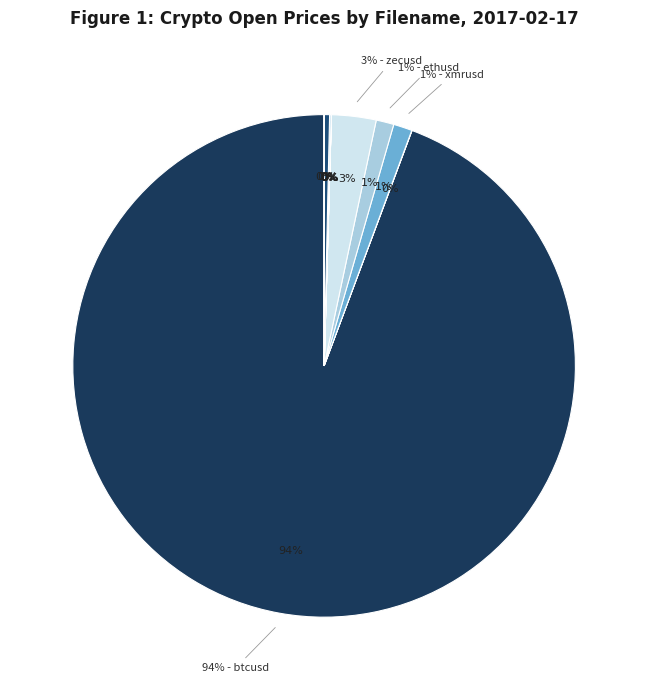

To the nearest percent, what is the difference between the btcusd and ethusd slice percentages?

93%